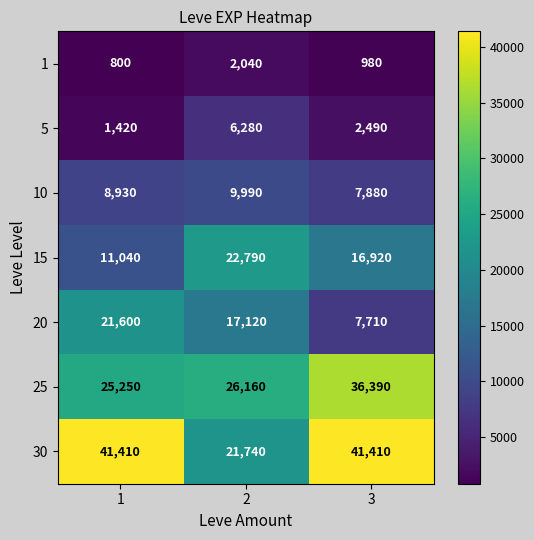

What is the total value across all series at 1?

110450